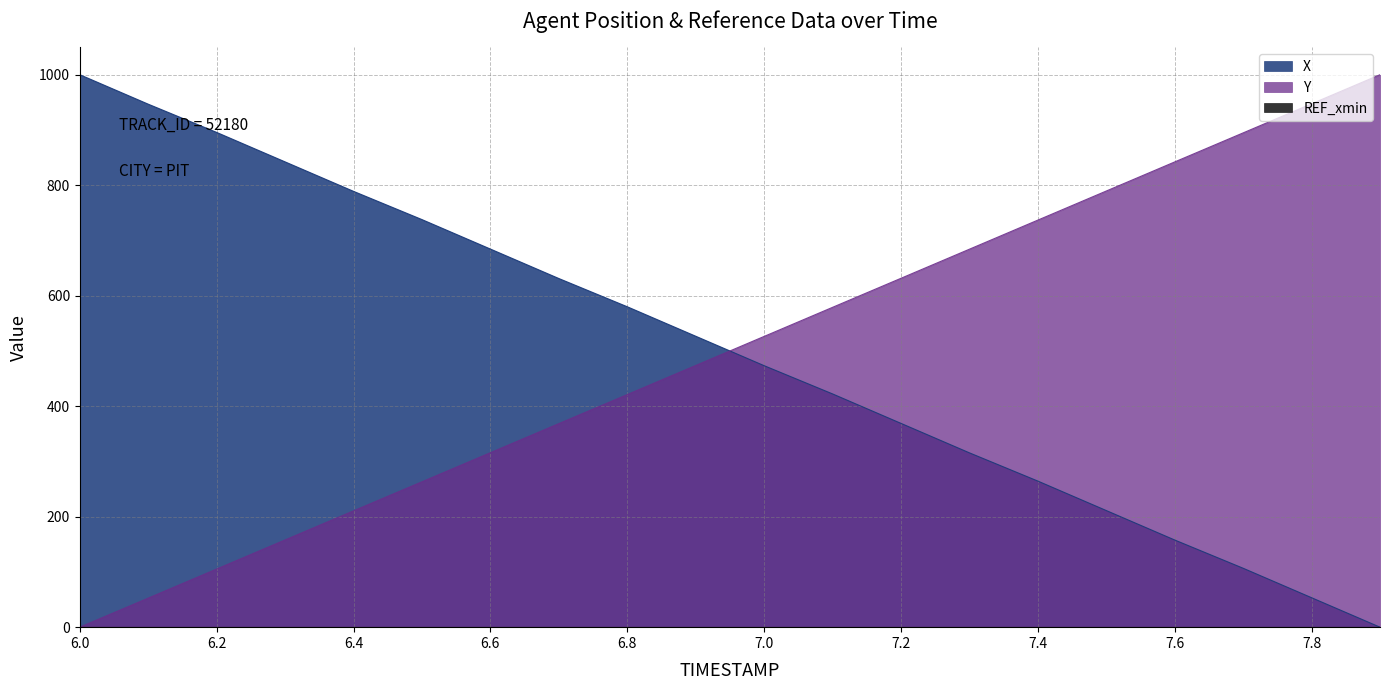

Rank the series at 7.5 from highest to lowest value.

Y, X